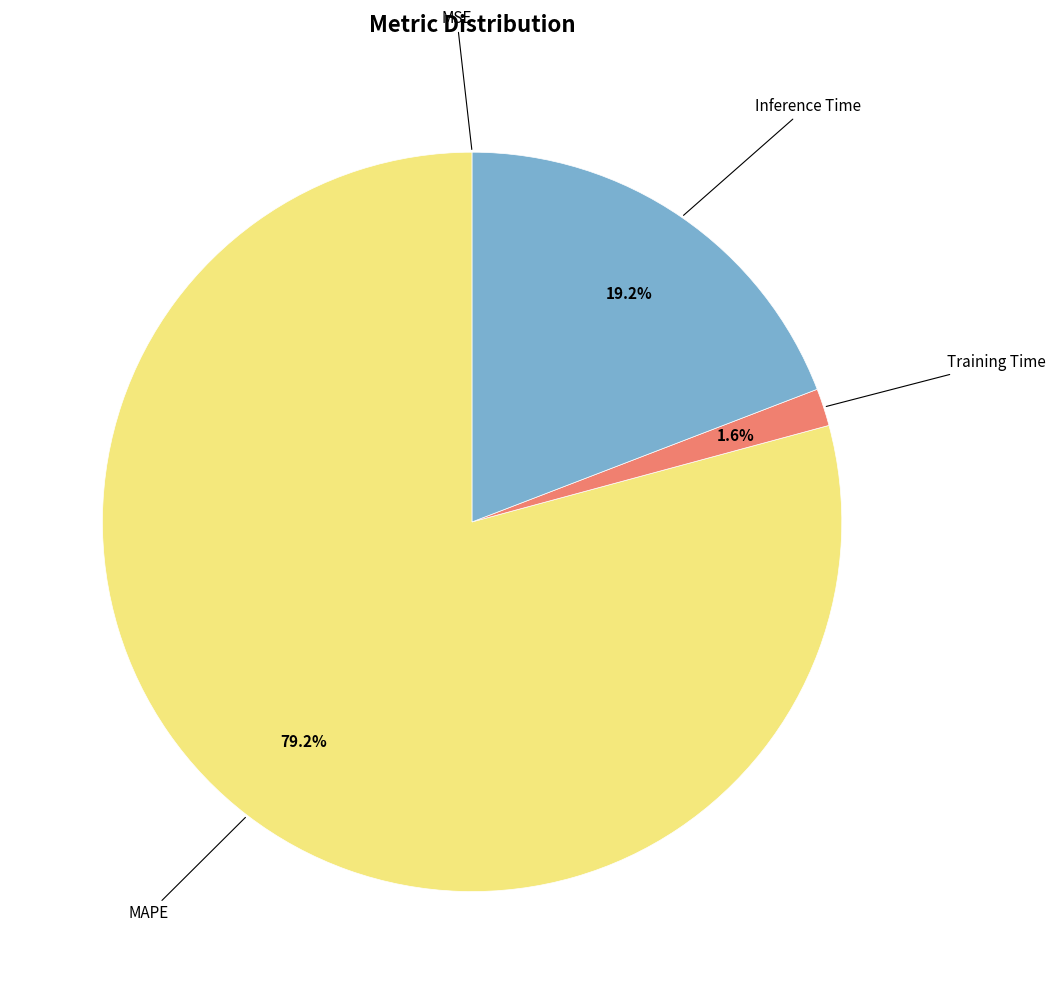

Which slice is the largest?

MAPE